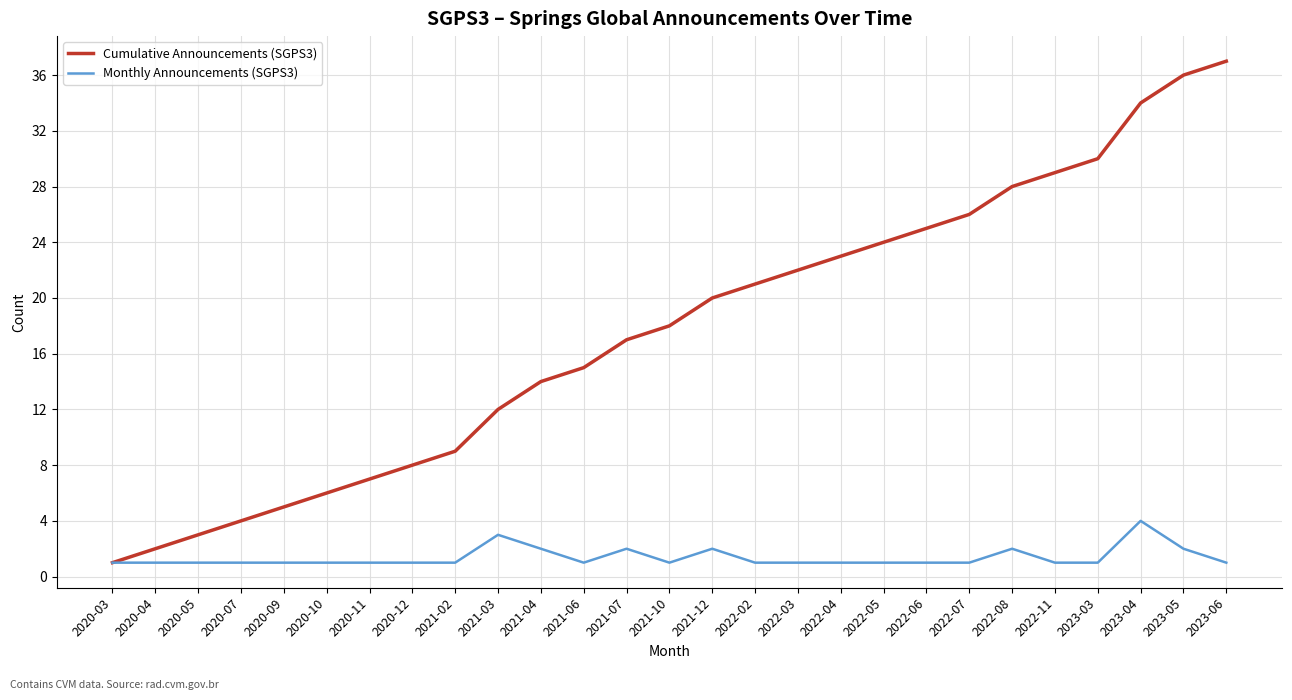

What is the maximum value shown in the chart?

37